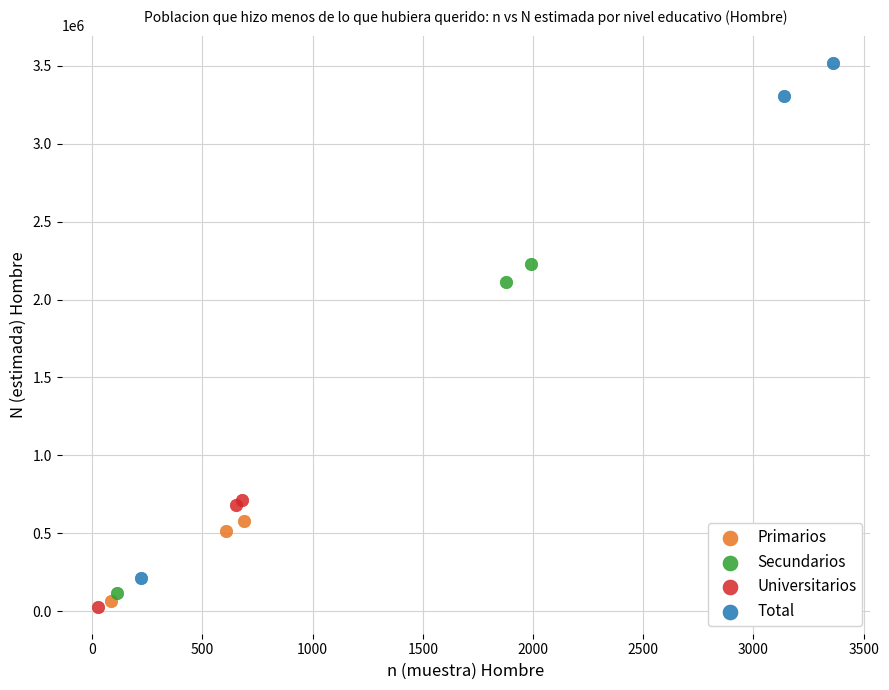

What are all the series names shown in the legend?

Primarios, Secundarios, Universitarios, Total